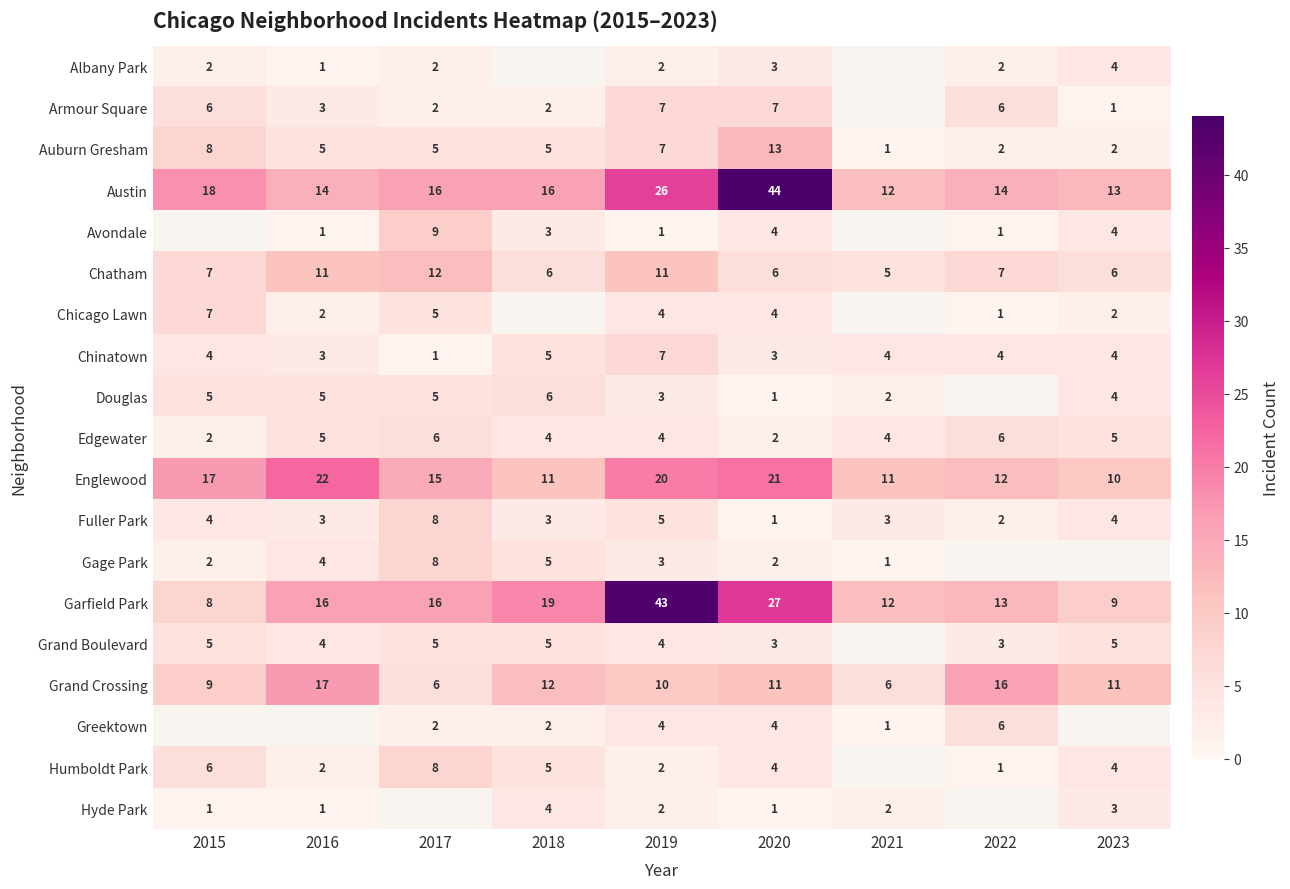

What is the minimum value shown in the chart?

1.0